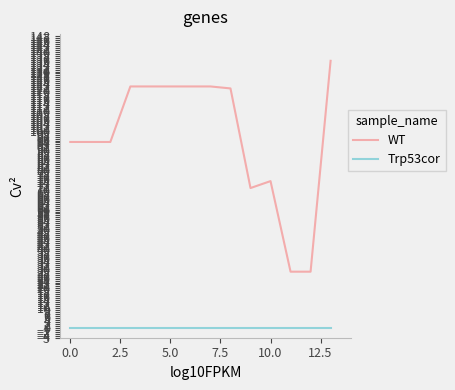

Which series has the largest total across all categories?

WT